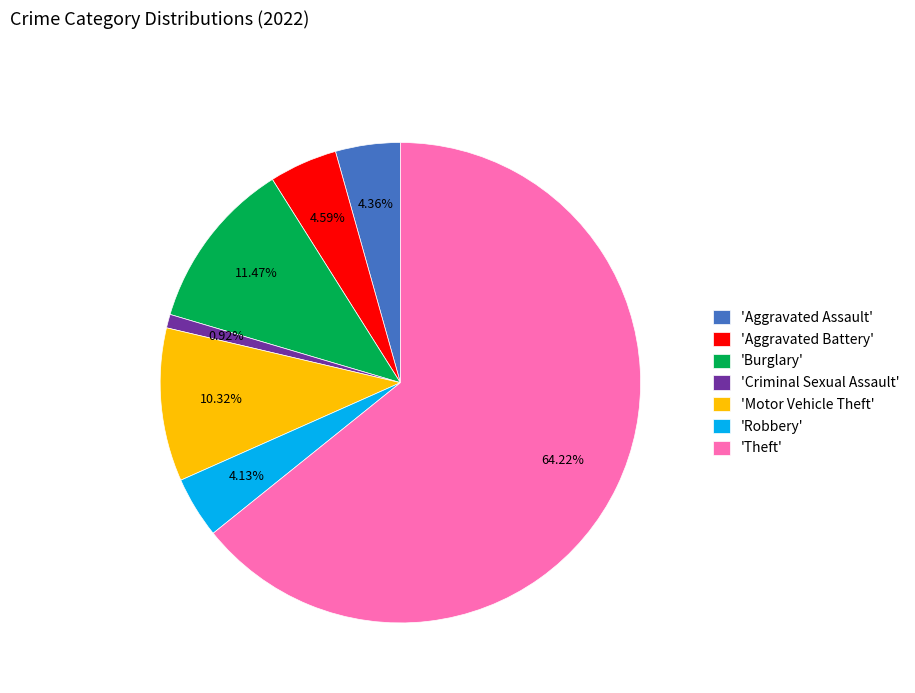

What is the smallest slice in the pie chart?

'Criminal Sexual Assault'